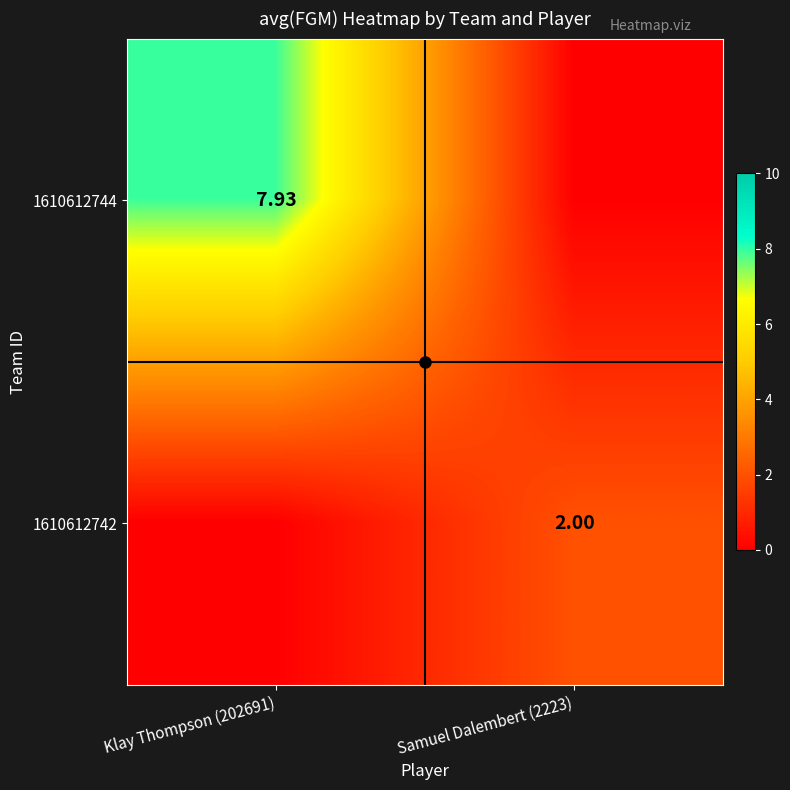

What is the average value of the 1610612744 series?

4.0